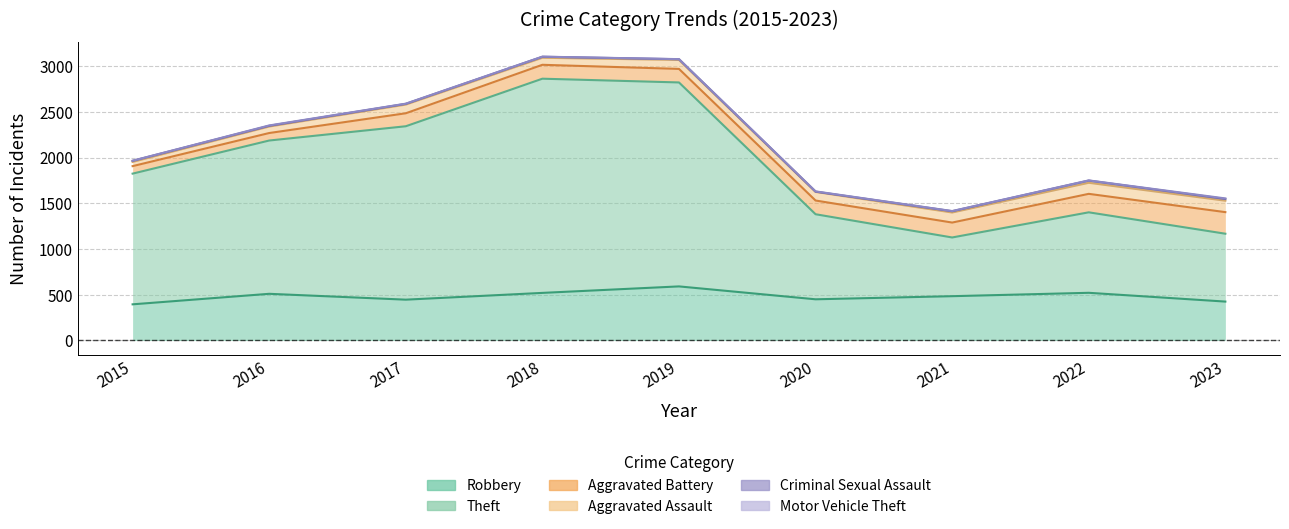

Which series changed the most between 2018 and 2023?

Theft